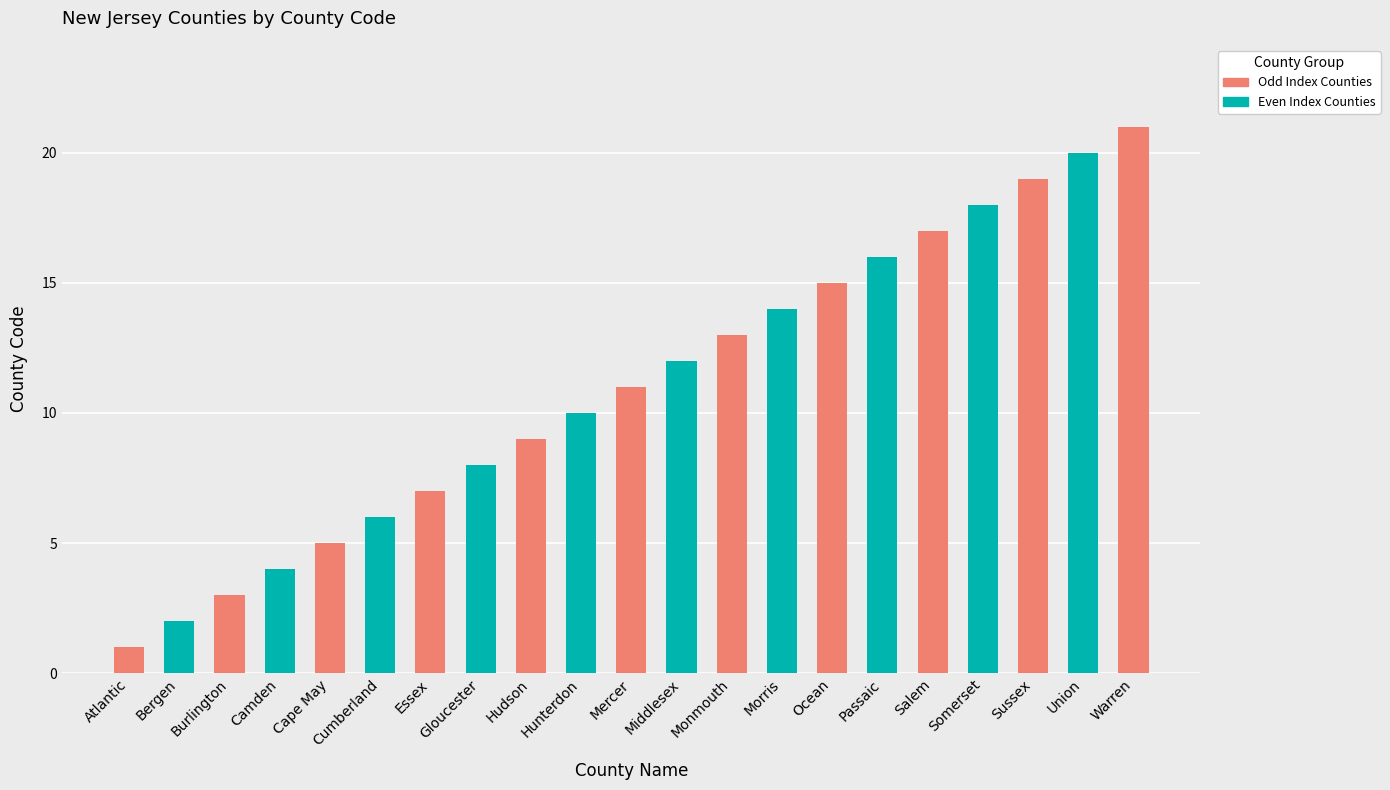

Reading left to right, extract all data points from this chart.

1	2	3	4	5	6	7	8	9	10	11	12	13	14	15	16	17	18	19	20	21